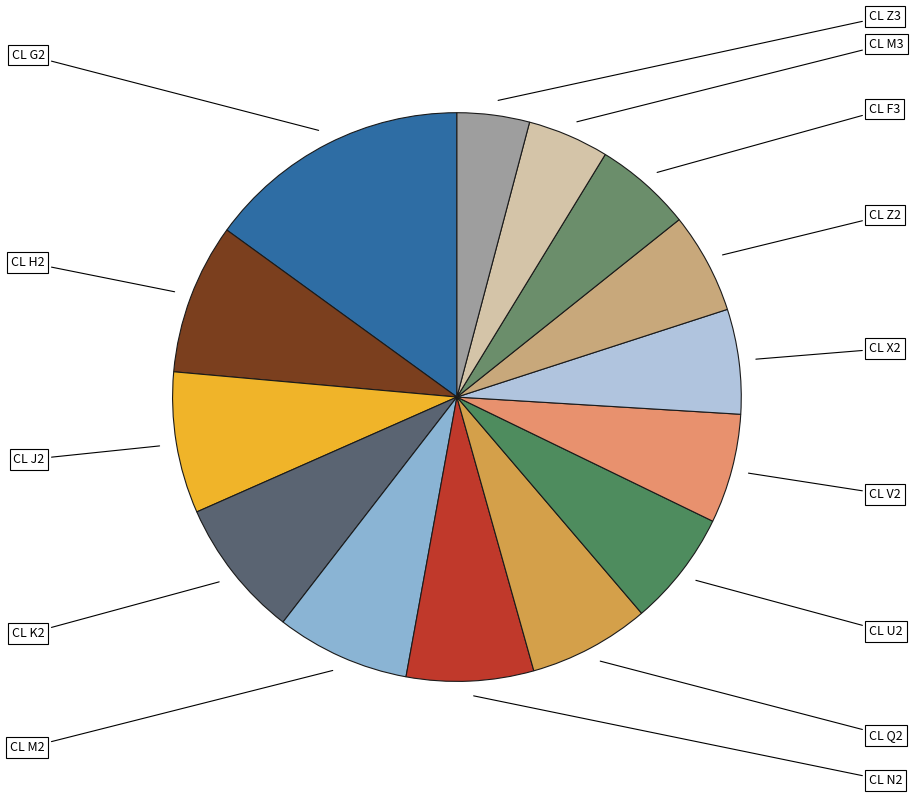

How many slices are in this pie chart?

14